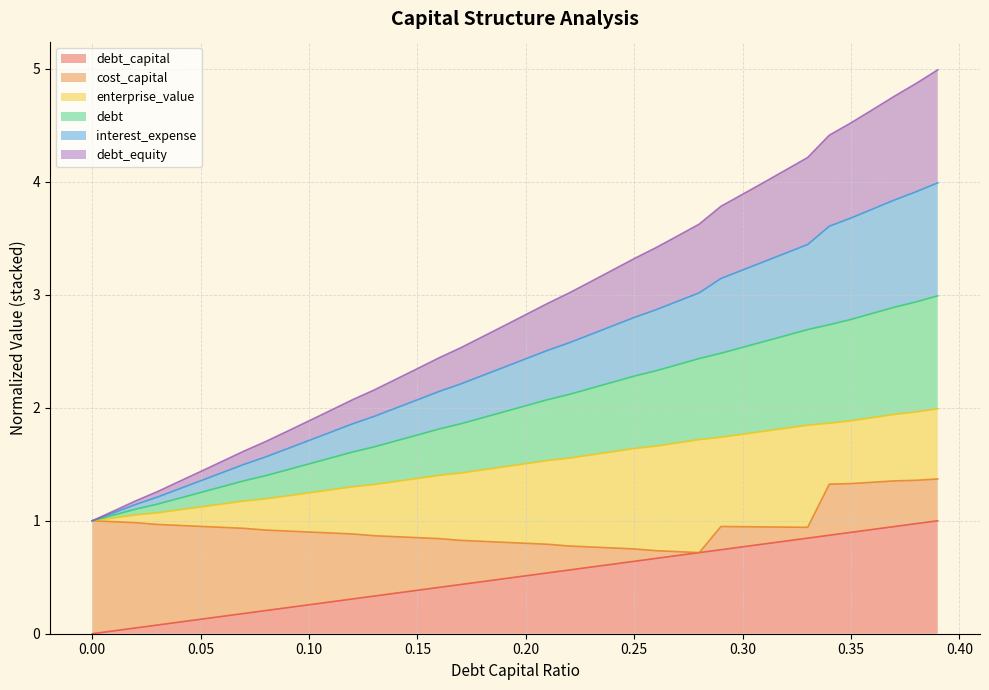

Which series has the largest total across all categories?

interest_expense